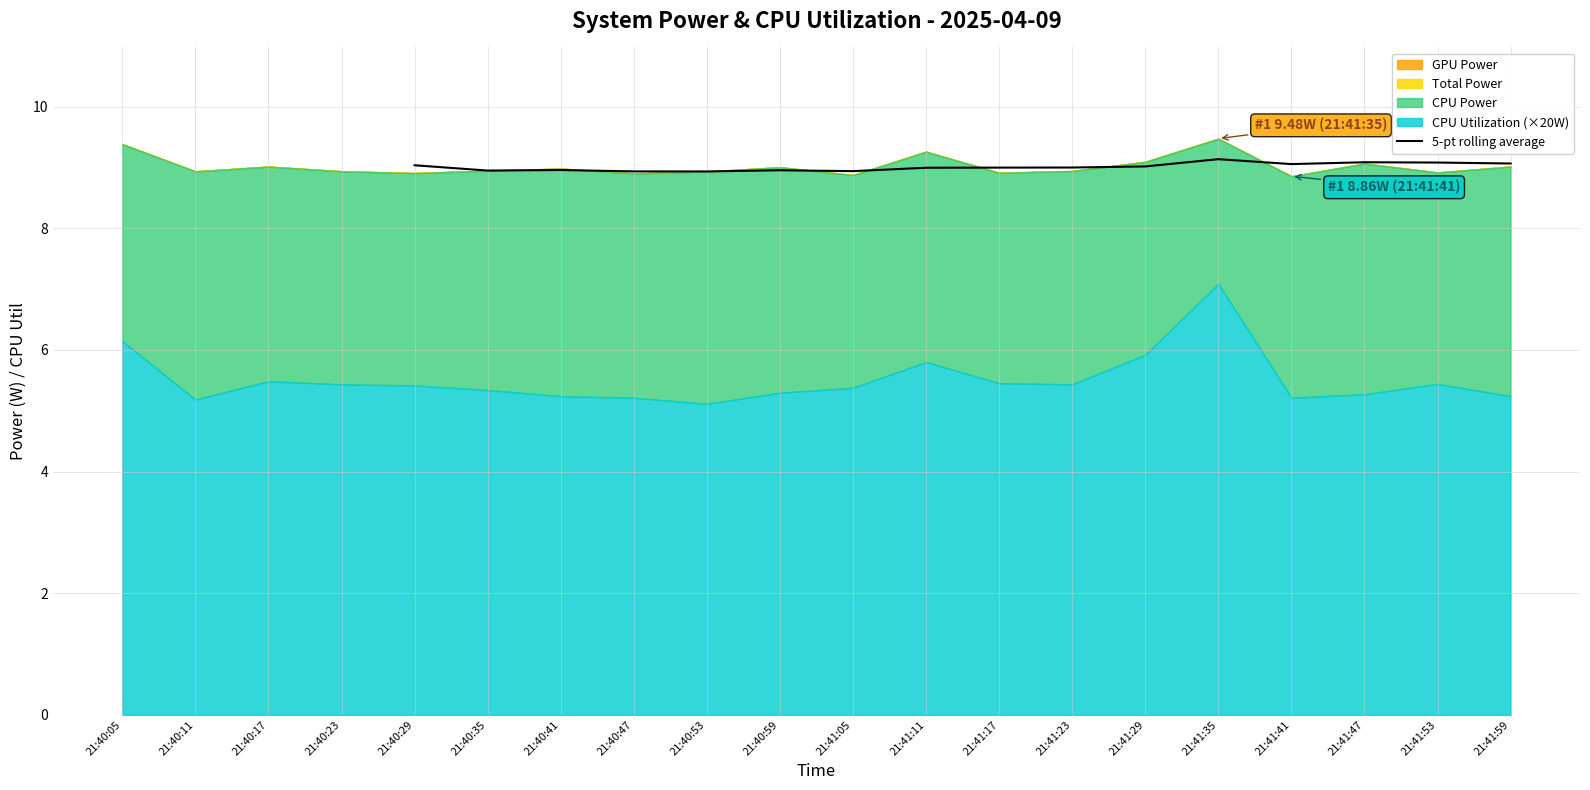

Which has a higher value, 21:41:11 or 21:40:47?

21:41:11